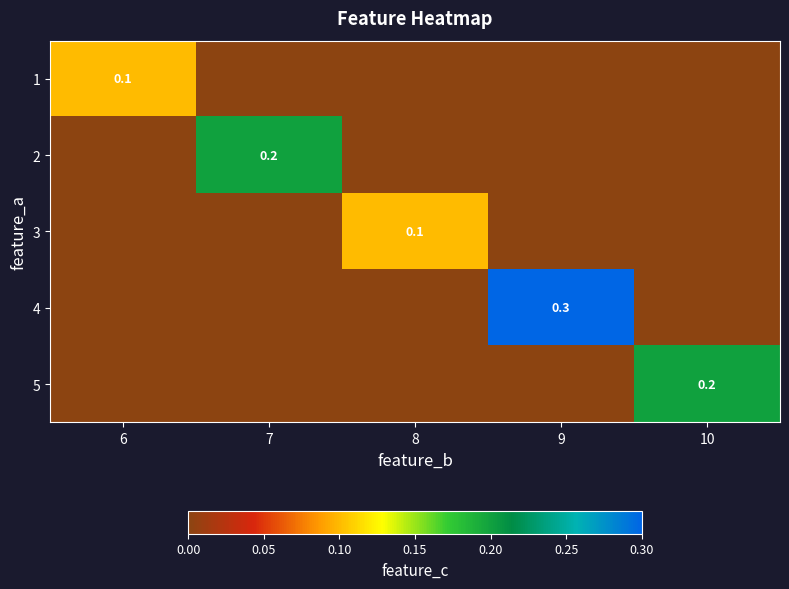

How many values in 5 are above zero?

1